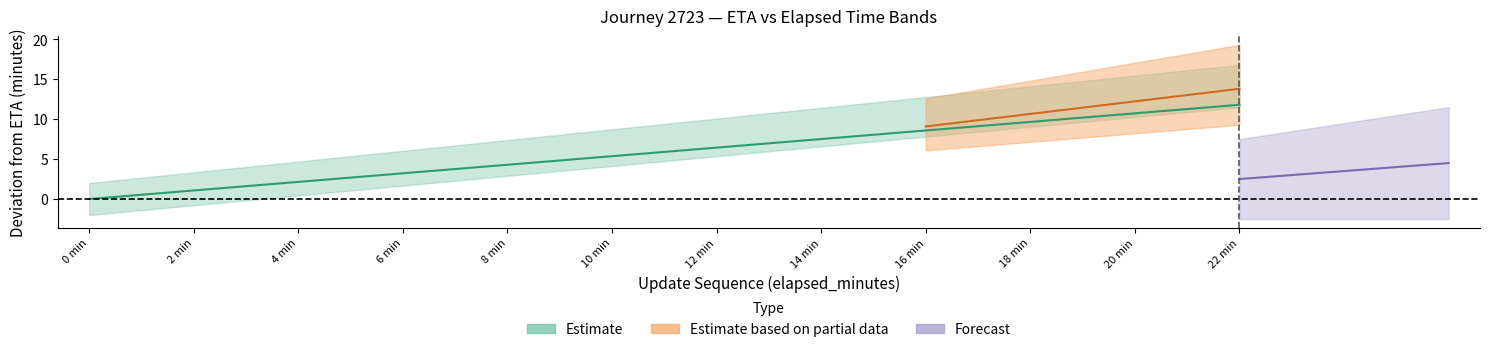

The value of original_eta_minutes at 10 is 14.2. True or false?

False